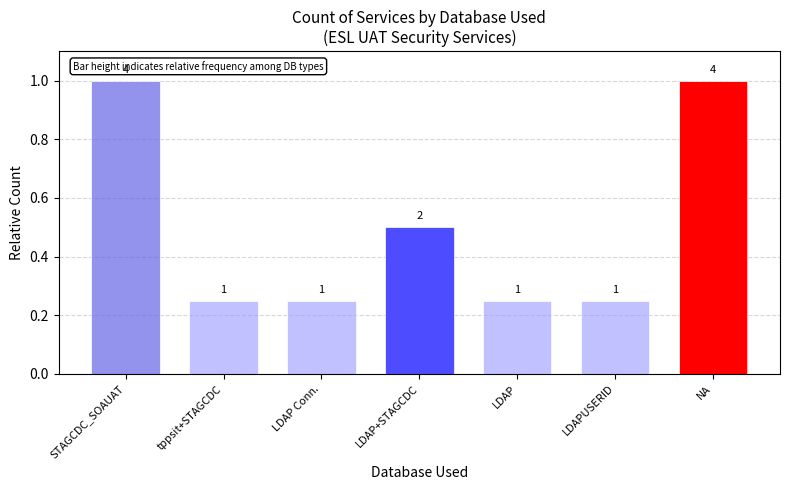

What is the label of the 5th bar from the right?

LDAP Conn.